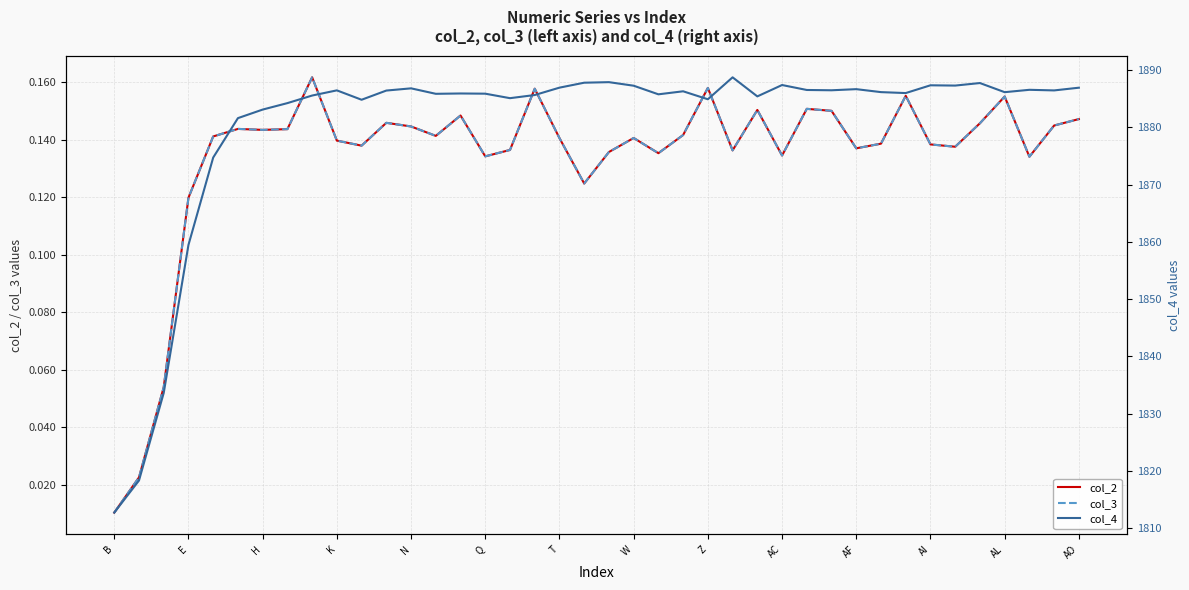

Reading left to right, what are all the values shown in this chart?

col_2: 0.0	0.0	0.1	0.1	0.1	0.1	0.1	0.1	0.2	0.1	0.1	0.1	0.1	0.1	0.1	0.1	0.1	0.2	0.1	0.1	0.1	0.1	0.1	0.1	0.2	0.1	0.2	0.1	0.2	0.1	0.1	0.1	0.2	0.1	0.1	0.1	0.2	0.1	0.1	0.1
col_3: 0.0	0.0	0.1	0.1	0.1	0.1	0.1	0.1	0.2	0.1	0.1	0.1	0.1	0.1	0.1	0.1	0.1	0.2	0.1	0.1	0.1	0.1	0.1	0.1	0.2	0.1	0.2	0.1	0.2	0.1	0.1	0.1	0.2	0.1	0.1	0.1	0.2	0.1	0.1	0.1
col_4: 1812.7	1818.3	1833.6	1859.5	1874.7	1881.6	1883.1	1884.2	1885.6	1886.5	1884.8	1886.4	1886.8	1885.9	1885.9	1885.9	1885.1	1885.6	1886.9	1887.8	1887.9	1887.3	1885.8	1886.3	1884.9	1888.7	1885.4	1887.4	1886.5	1886.5	1886.7	1886.1	1886.0	1887.3	1887.3	1887.7	1886.1	1886.6	1886.4	1886.9